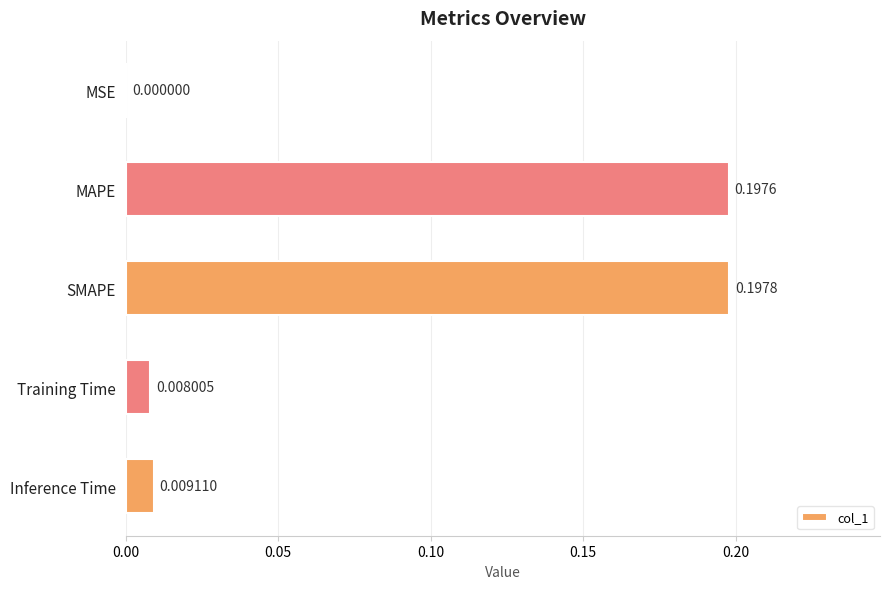

What is the sum of the values at SMAPE and MAPE?

0.4